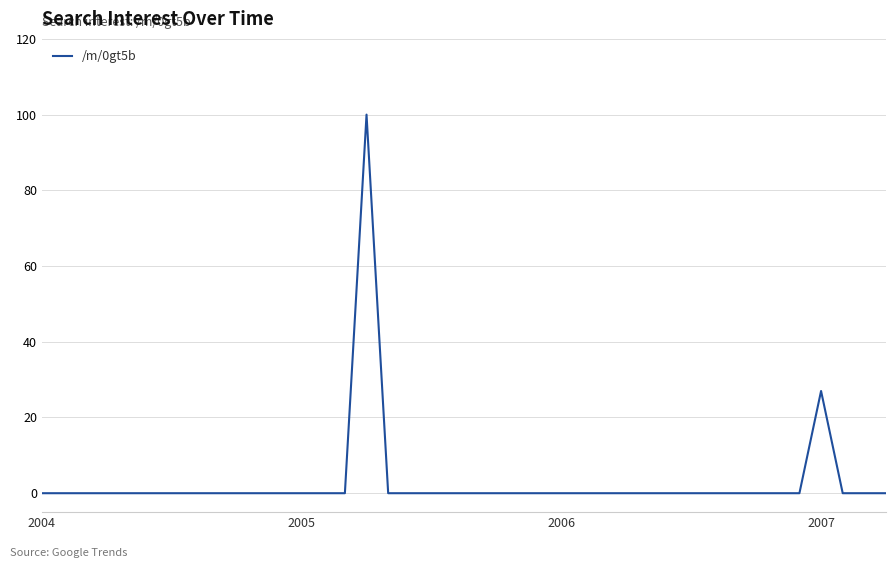

What is the difference between the maximum and minimum values?

100